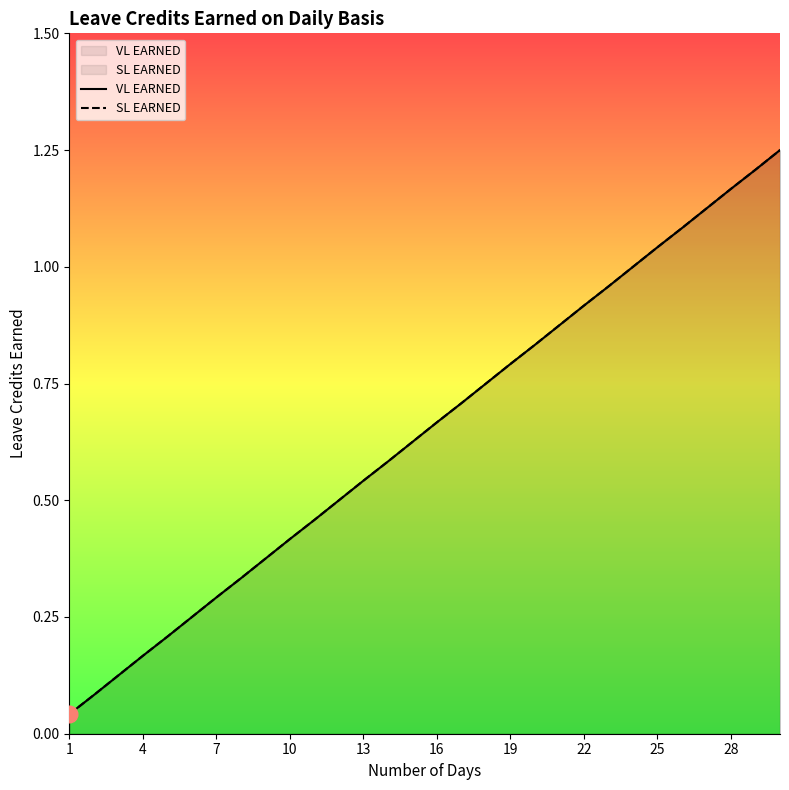

Which series has the widest spread of values?

VL EARNED